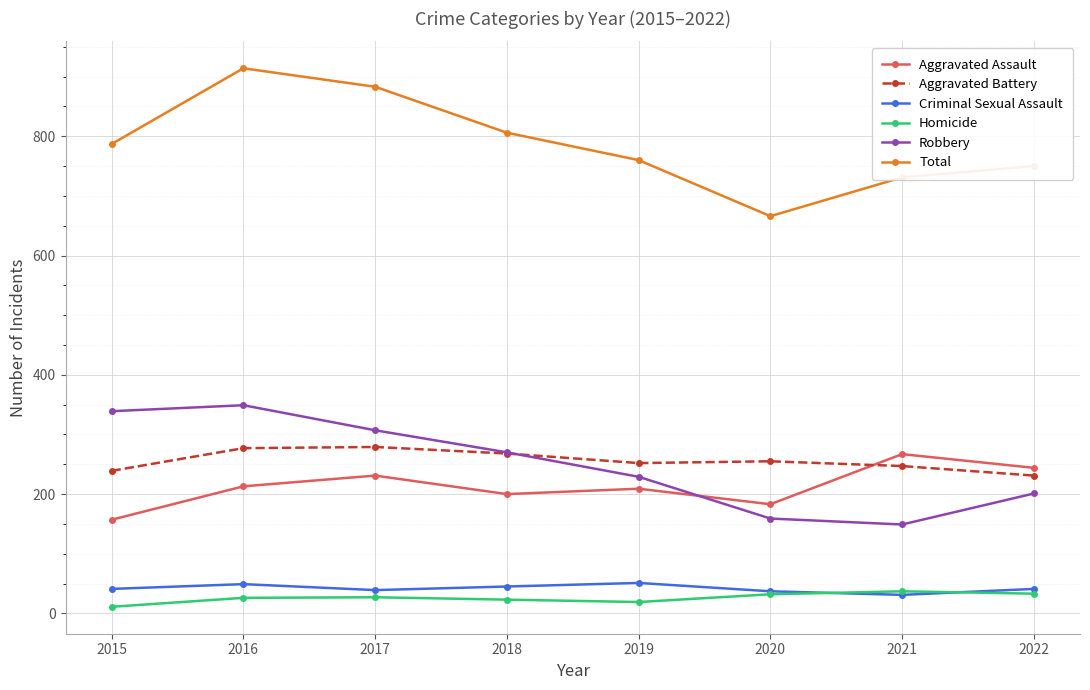

How many data points in Homicide are less than 27?

4